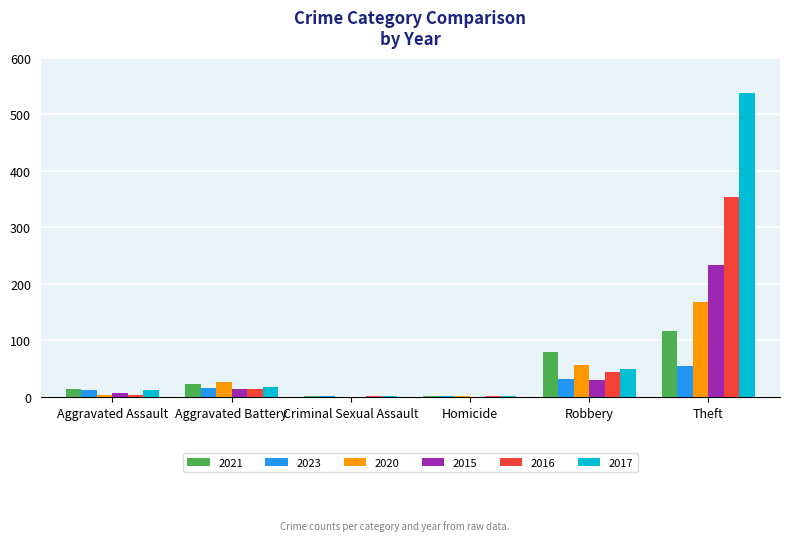

At which category does the chart reach its peak across all series?

Theft